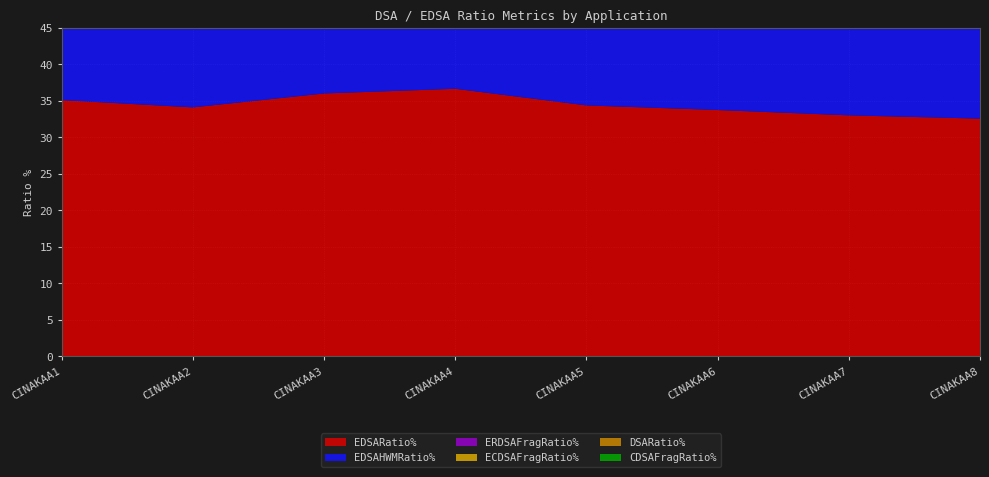

Reading right to left, extract all data points from this chart.

EDSARatio%: CINAKAA8=32.5	CINAKAA7=33.0	CINAKAA6=33.7	CINAKAA5=34.4	CINAKAA4=36.6	CINAKAA3=36.0	CINAKAA2=34.1	CINAKAA1=35.1
EDSAHWMRatio%: CINAKAA8=27.3	CINAKAA7=27.4	CINAKAA6=27.2	CINAKAA5=27.4	CINAKAA4=27.7	CINAKAA3=27.6	CINAKAA2=27.6	CINAKAA1=28.0
ERDSAFragRatio%: CINAKAA8=0.5	CINAKAA7=0.1	CINAKAA6=0.6	CINAKAA5=0.6	CINAKAA4=0.5	CINAKAA3=0.5	CINAKAA2=0.6	CINAKAA1=0.2
ECDSAFragRatio%: CINAKAA8=0.4	CINAKAA7=0.3	CINAKAA6=0.3	CINAKAA5=0.4	CINAKAA4=0.2	CINAKAA3=0.4	CINAKAA2=0.3	CINAKAA1=0.4
DSARatio%: CINAKAA8=30.0	CINAKAA7=30.0	CINAKAA6=30.0	CINAKAA5=35.0	CINAKAA4=30.0	CINAKAA3=30.0	CINAKAA2=30.0	CINAKAA1=30.0
CDSAFragRatio%: CINAKAA8=0.7	CINAKAA7=0.7	CINAKAA6=0.7	CINAKAA5=0.4	CINAKAA4=0.7	CINAKAA3=0.7	CINAKAA2=0.7	CINAKAA1=0.7